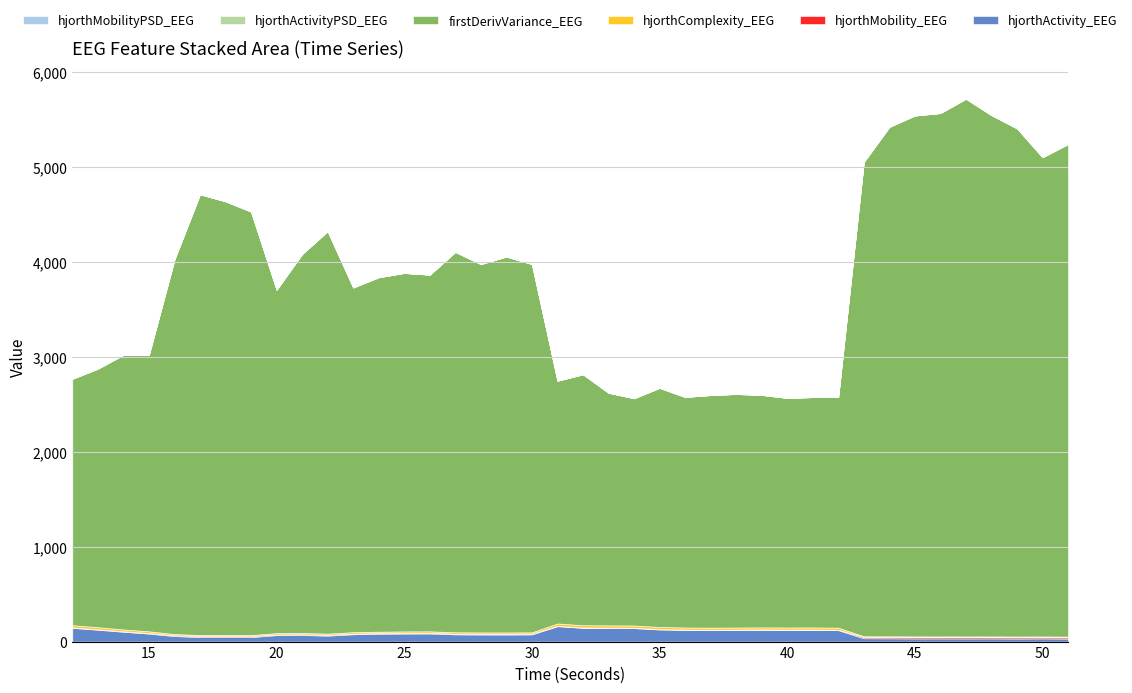

Which category has the highest value across all series?

47